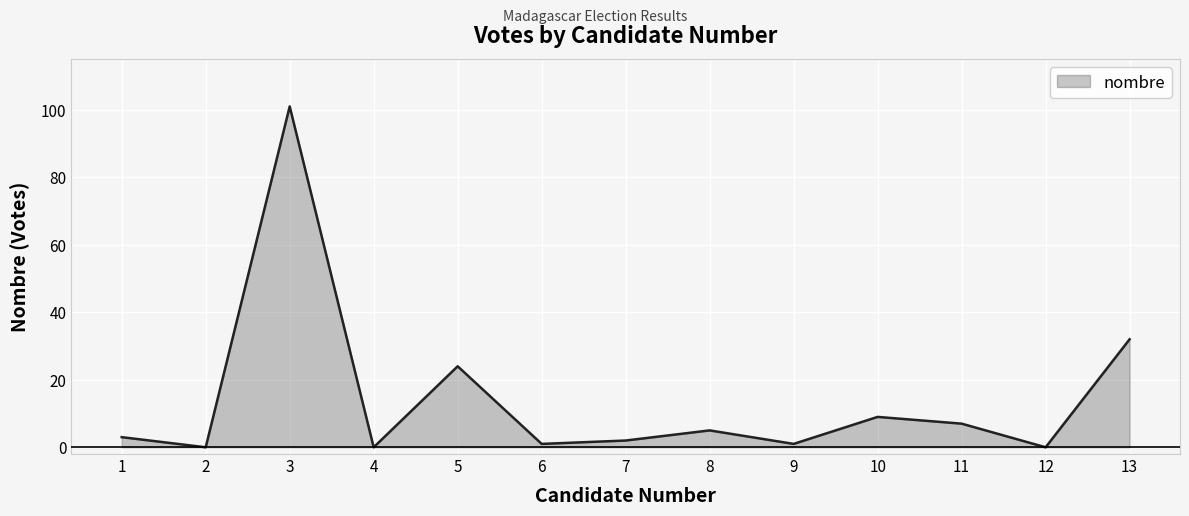

How many lines are shown in the chart?

1